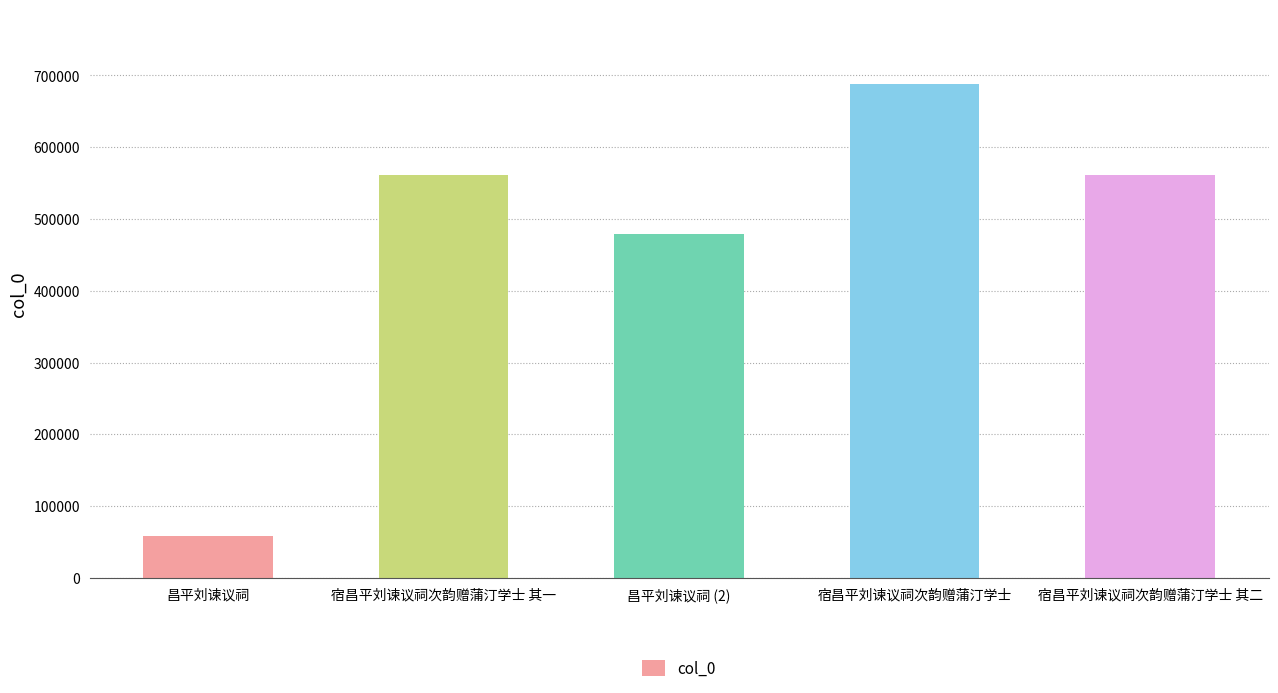

How many distinct data groups are displayed?

1